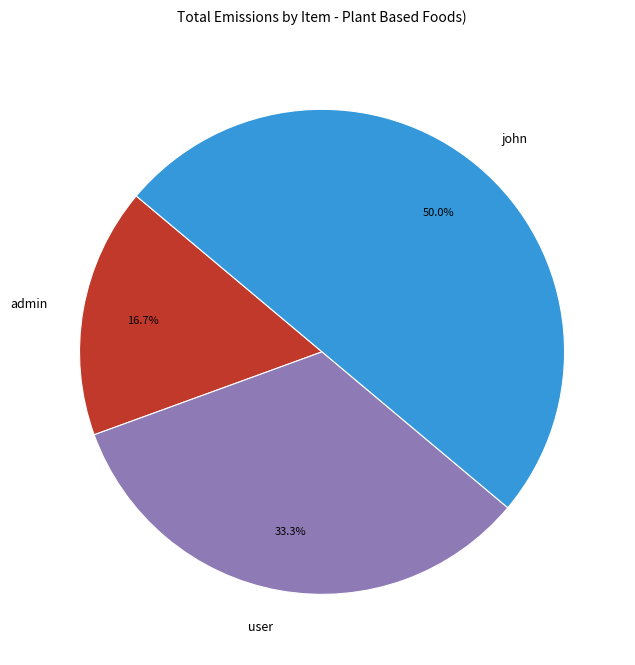

To the nearest percent, what is the average slice percentage?

33%